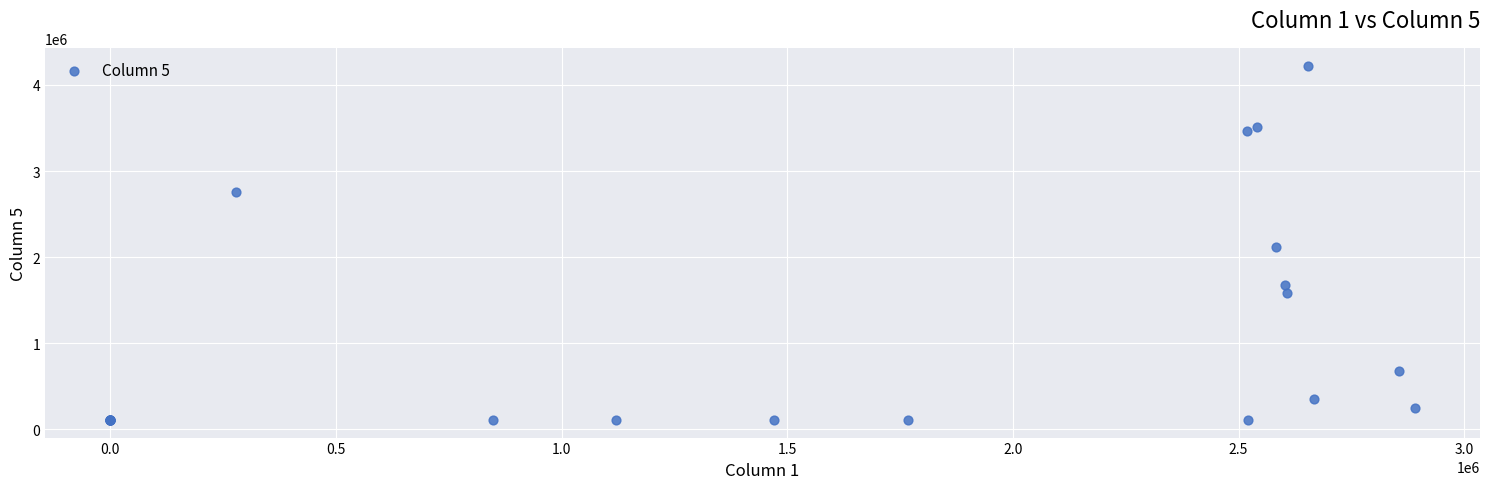

What Y value in the scatter plot is closest to 2166394?

2118582.1